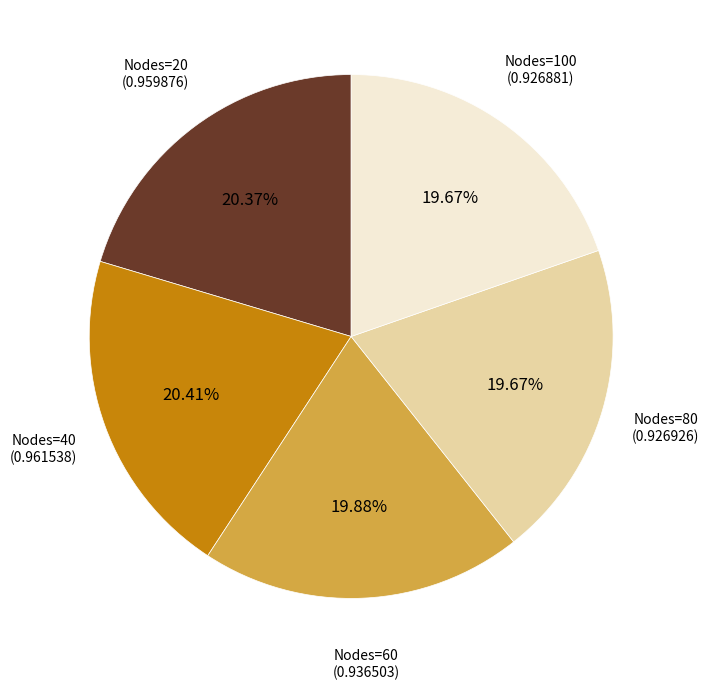

Does any single category account for the majority?

No